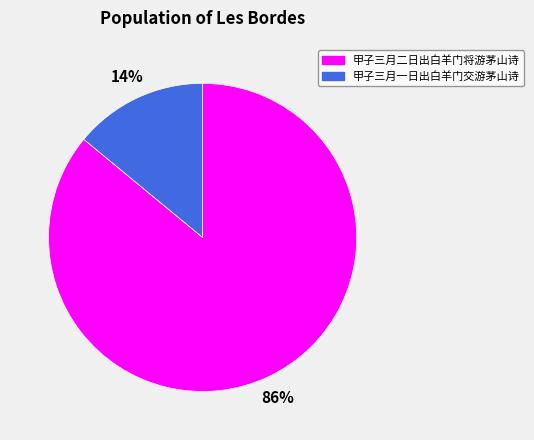

How many segments does this pie chart have?

2